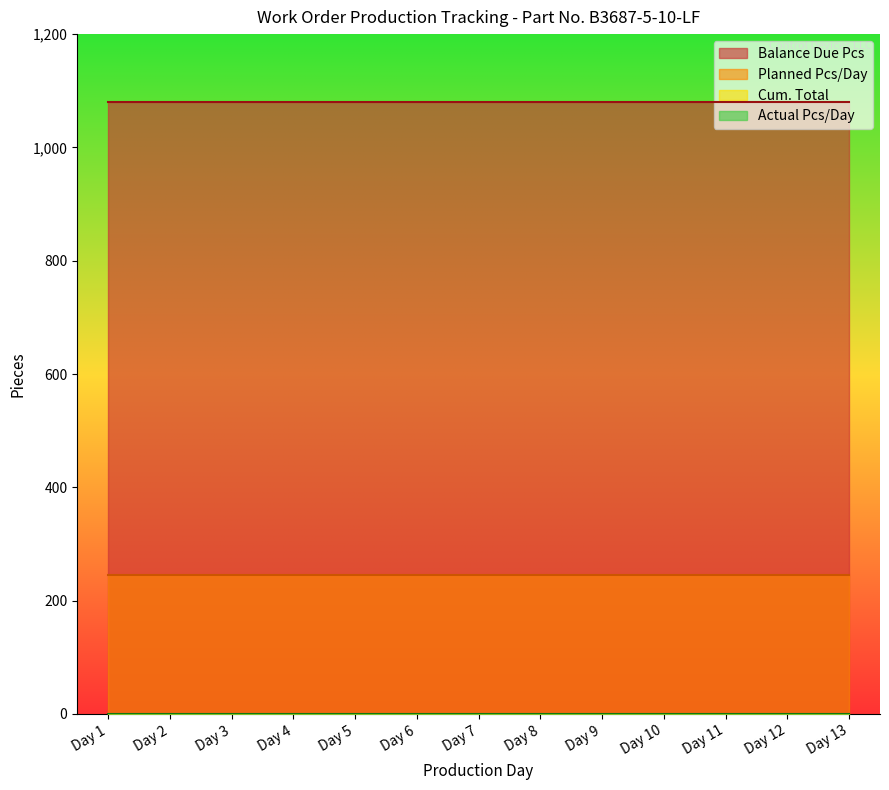

Count the number of data series in this chart.

4